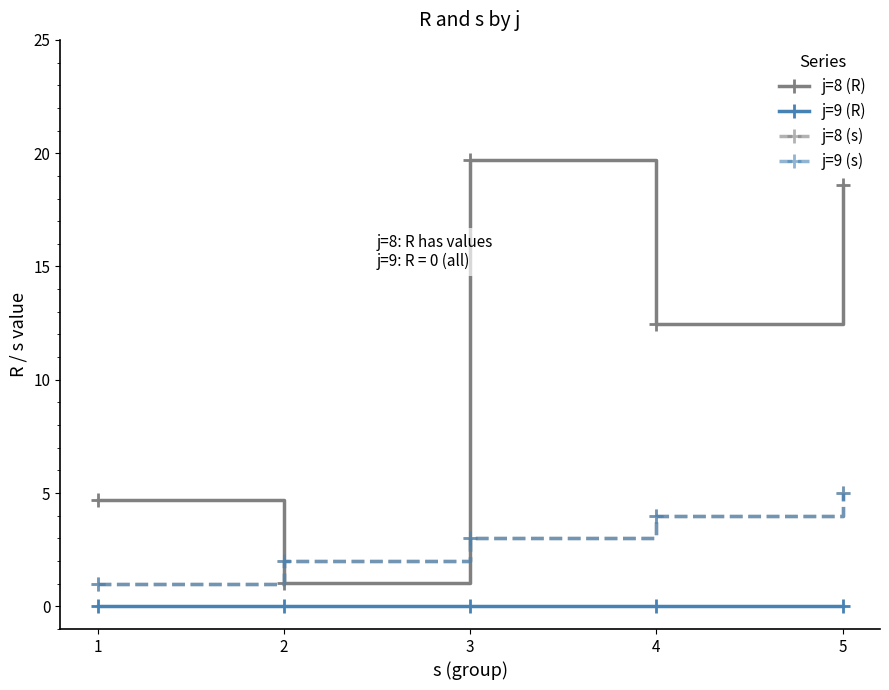

Does the chart have visible grid lines?

No